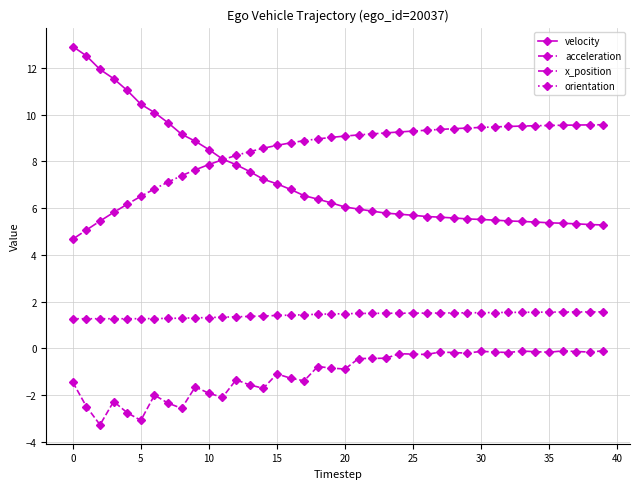

Which series has the largest total across all categories?

x_position